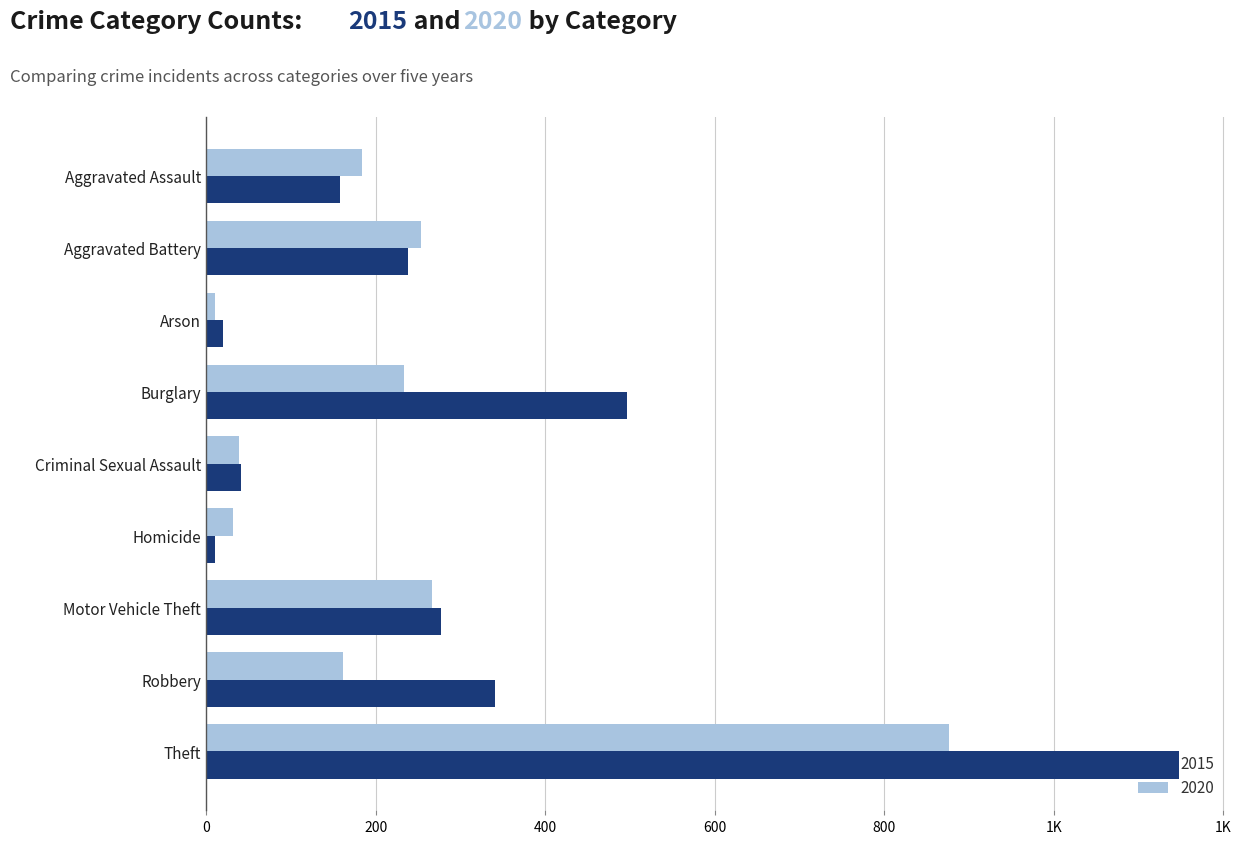

At which label is 2020 closest to 443?

Motor Vehicle Theft